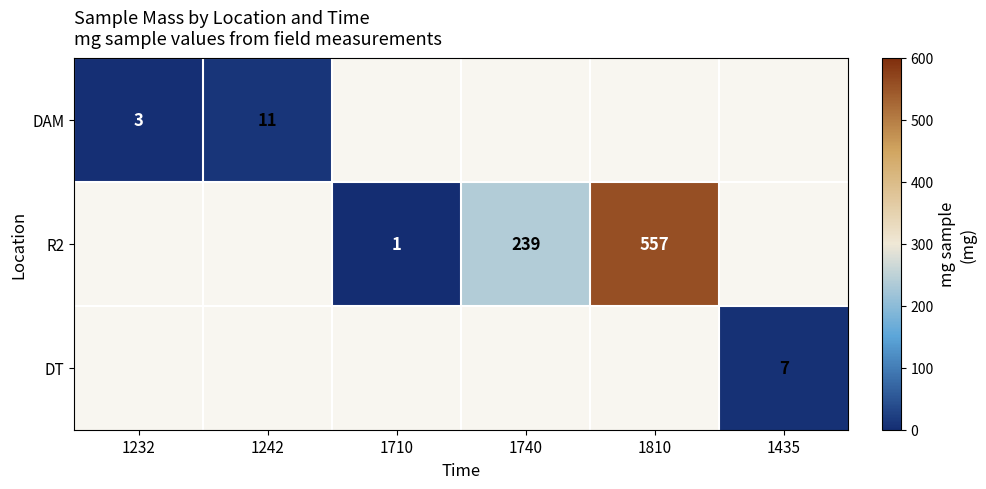

The value of R2 at 1740 is 57. True or false?

False